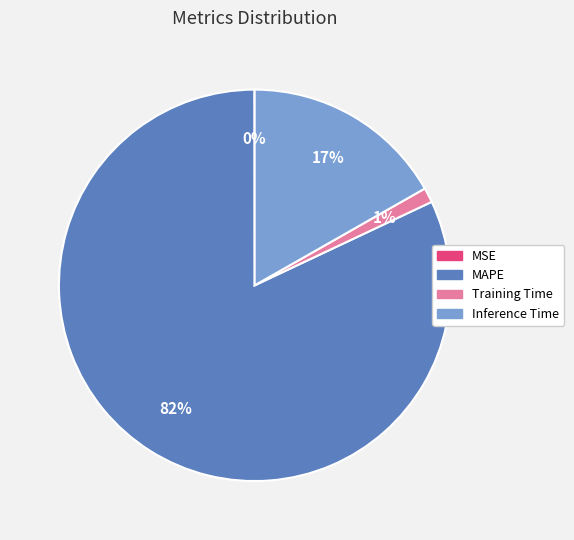

To the nearest percent, what is the difference between the largest and smallest slice percentages?

82%